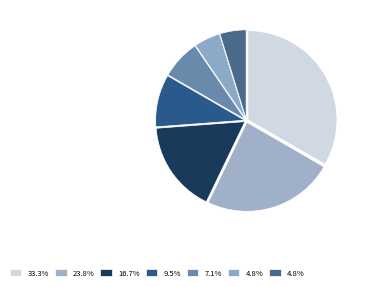

To the nearest percent, what is the combined percentage of FC and CU?

12%